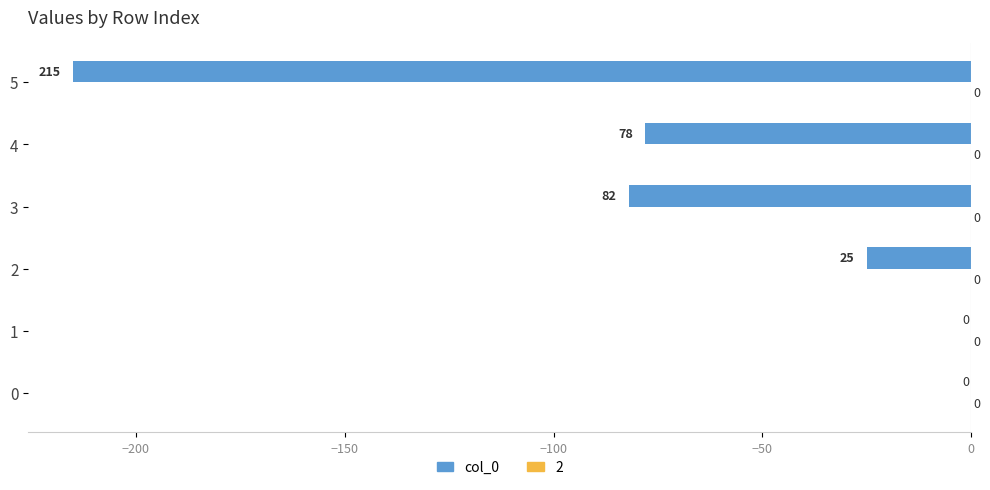

What is the change in value from 0 to 2?

-25